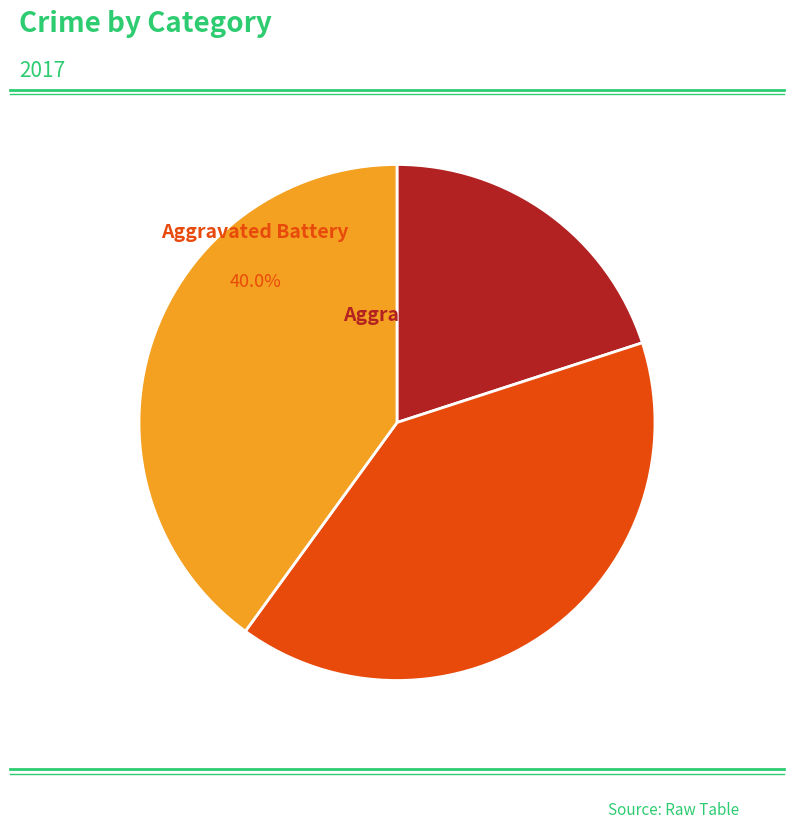

Is there a majority slice in this chart?

No